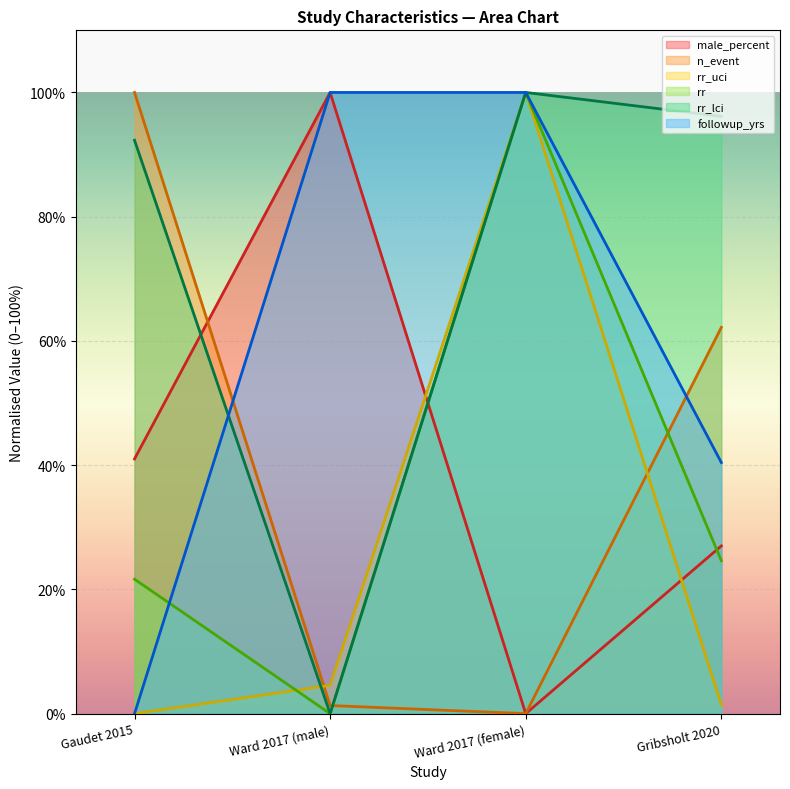

How many lines are shown in the chart?

6